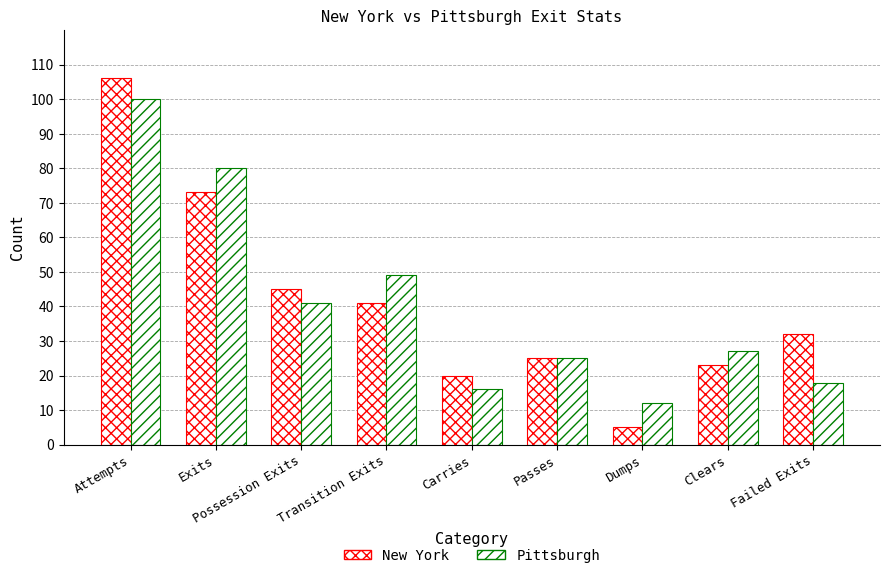

Which series has the largest range (max minus min)?

New York